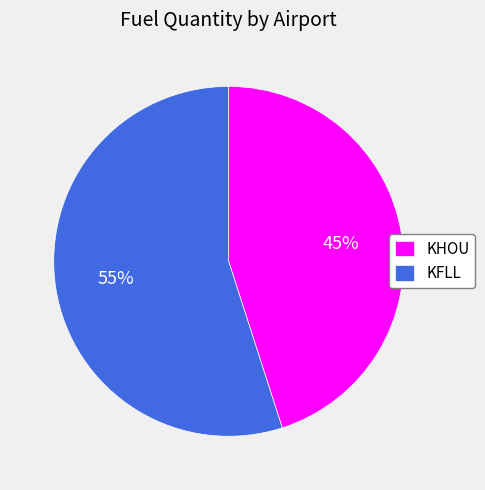

Which has a higher value, KFLL or KHOU?

KFLL